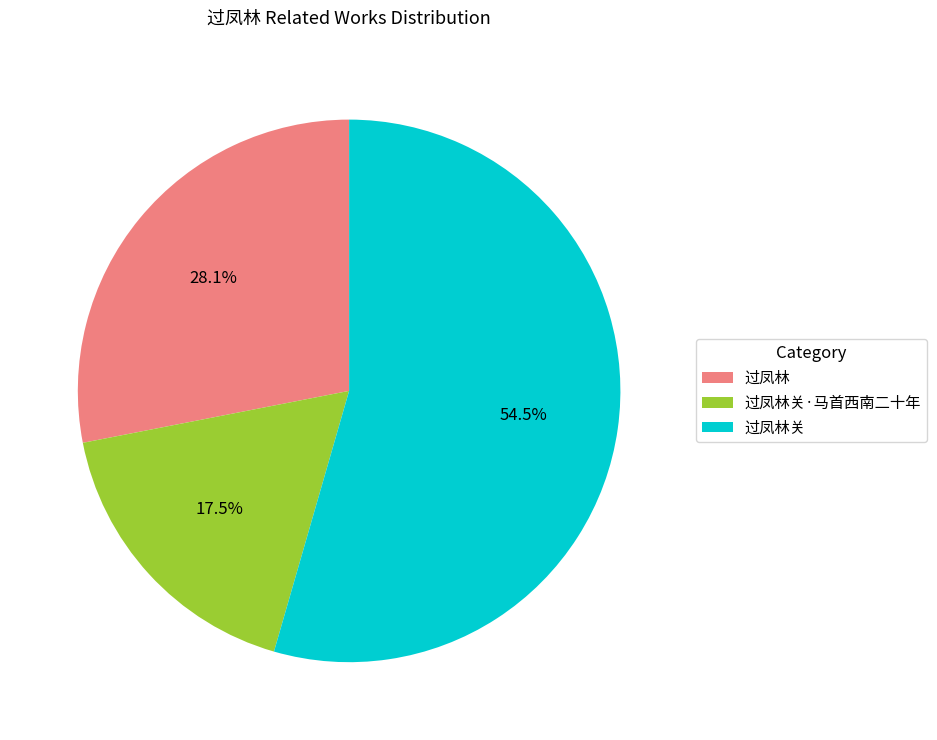

To the nearest percent, what is the difference between the largest and smallest slice percentages?

37%